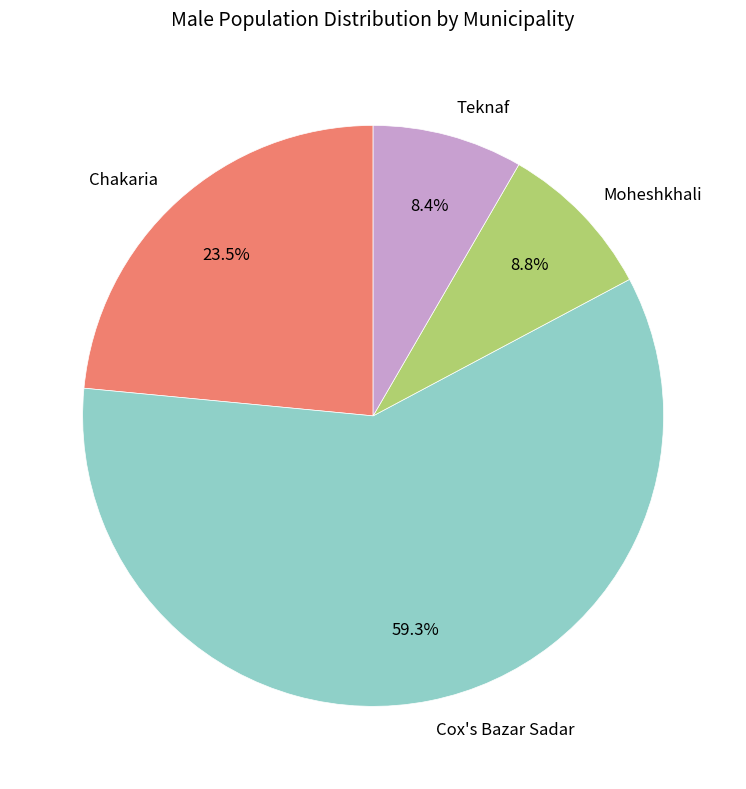

To the nearest percent, what is the difference between the Cox's Bazar Sadar and Chakaria slice percentages?

36%